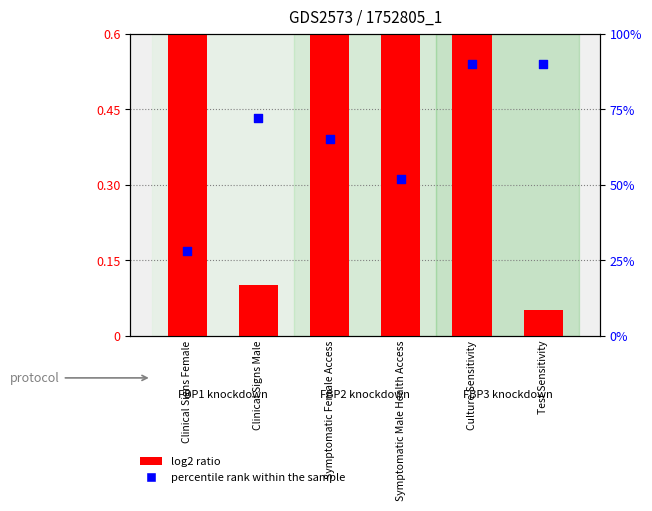

Which series has the largest total across all categories?

percentile rank within the sample